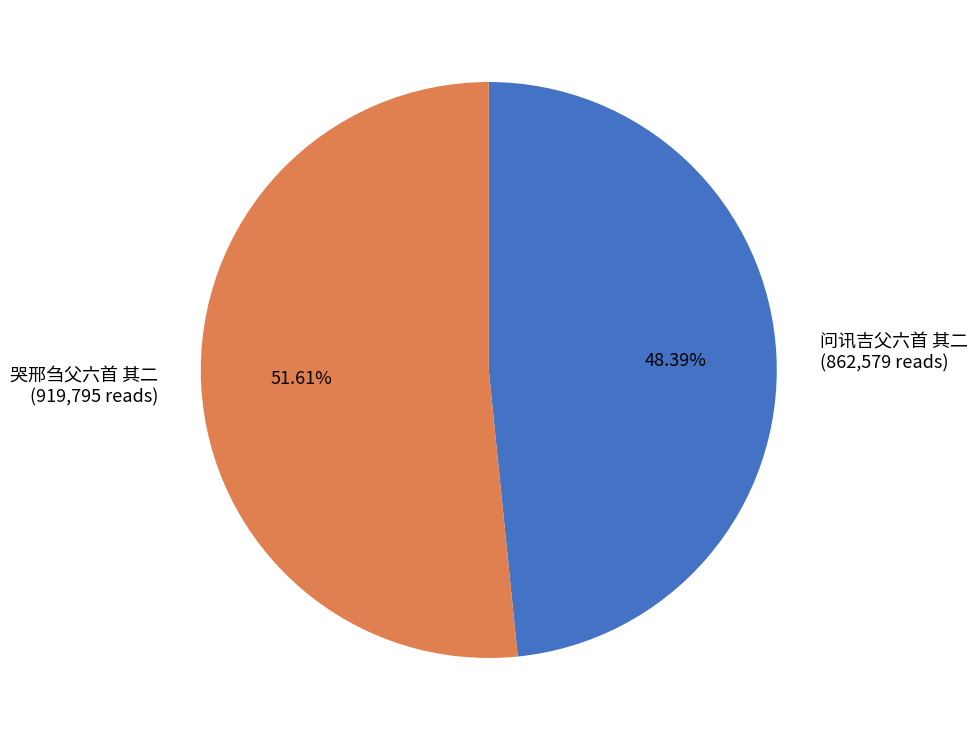

Does 问讯吉父六首 其二 account for over 50% of the chart?

No